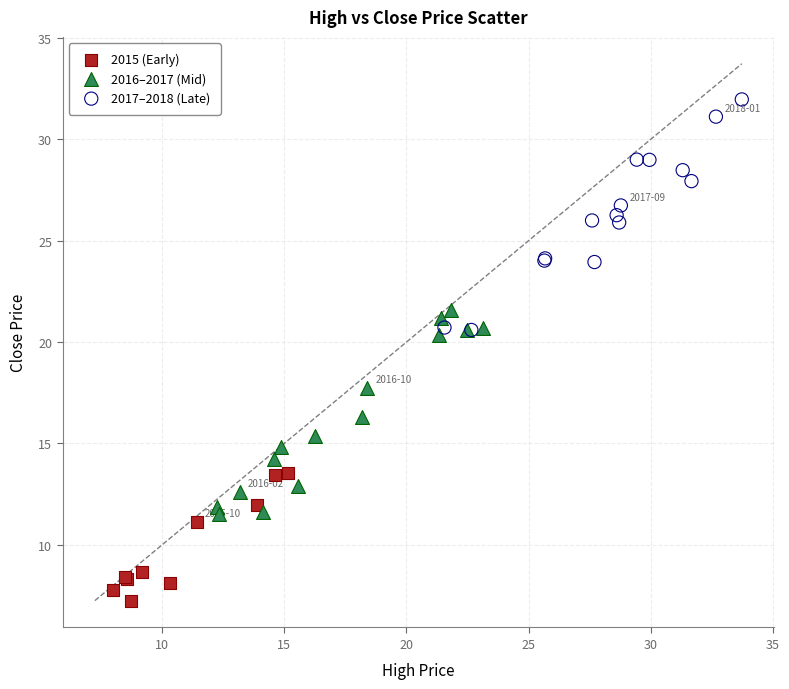

Which series reaches the minimum Y coordinate?

2015 (Early)